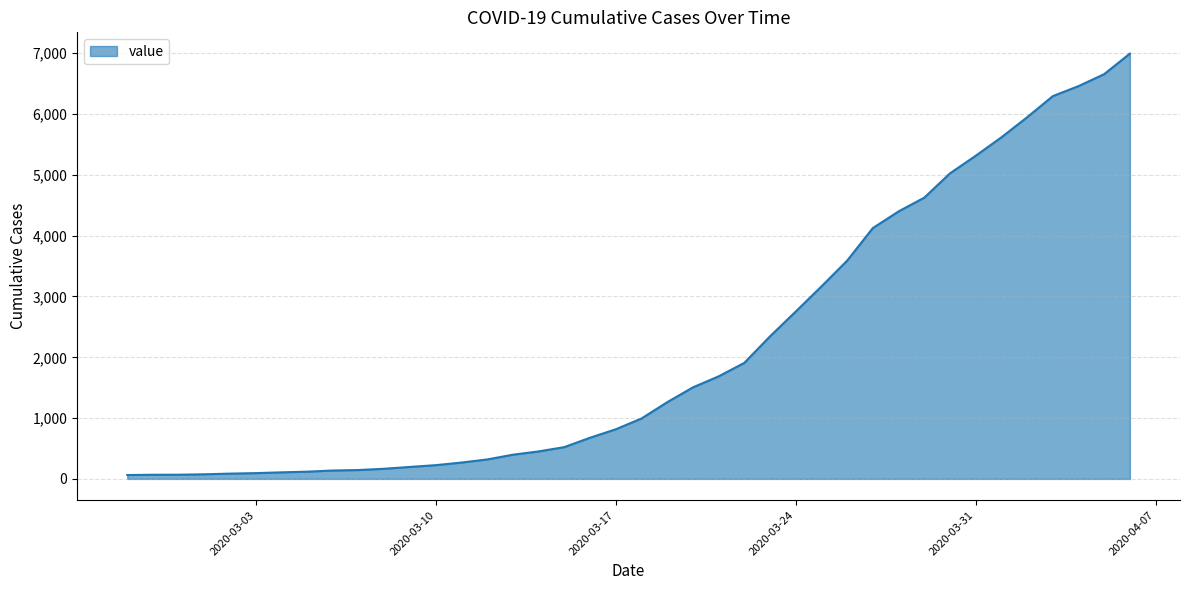

What is the maximum value shown in the chart?

6995